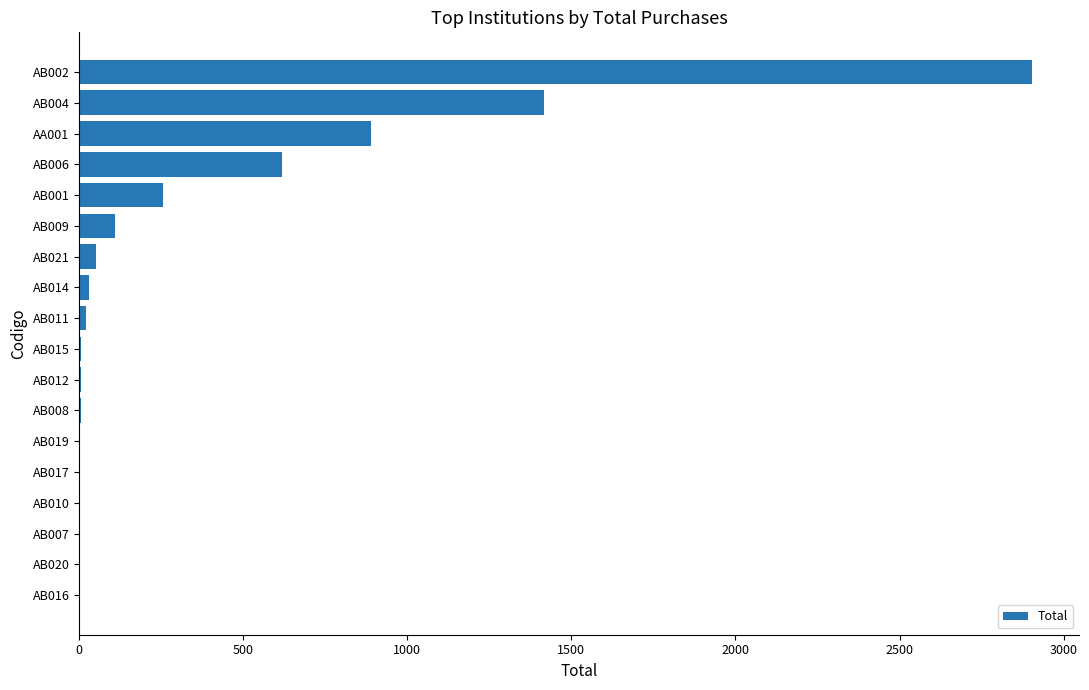

Count the number of data series in this chart.

1